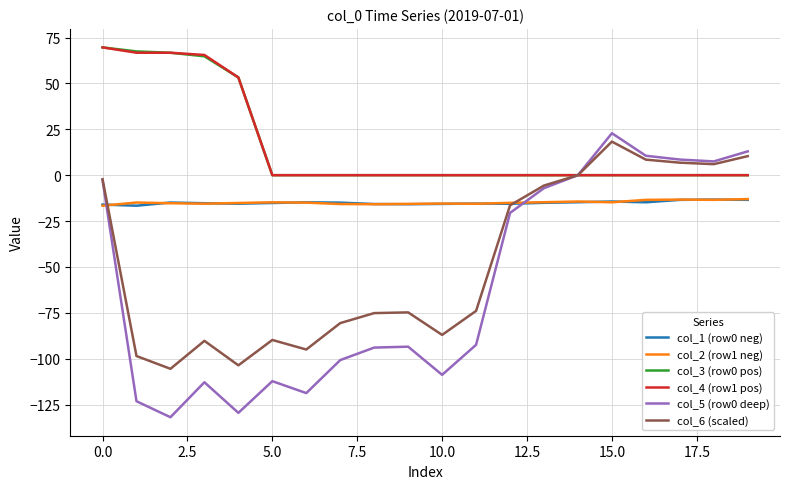

What is the smallest value displayed?

-131.9